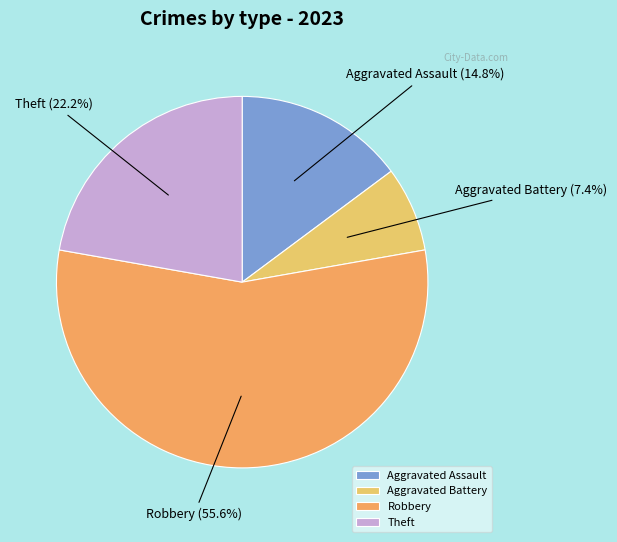

The Aggravated Assault slice represents 1% of the pie. True or false?

False